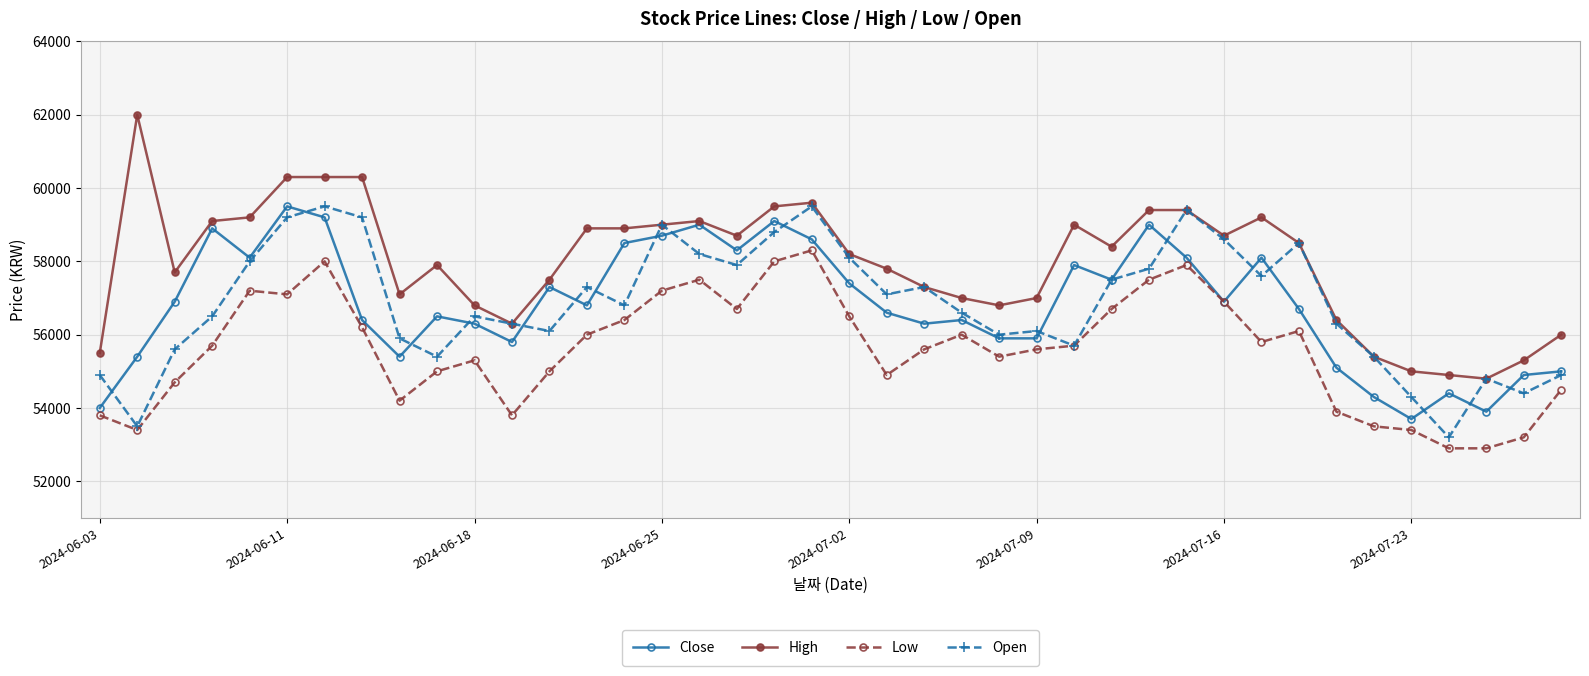

Which series has the largest total across all categories?

High